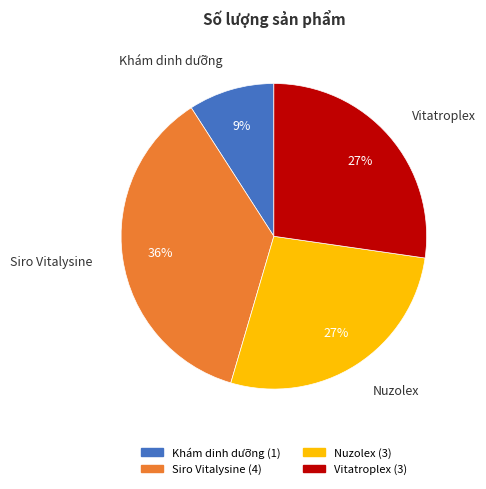

Combined, do Nuzolex and Khám dinh dưỡng account for over 50%?

No